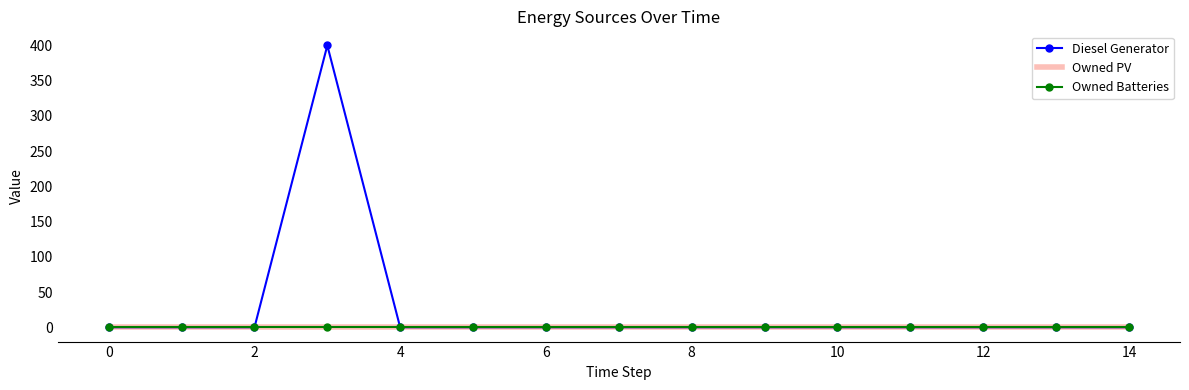

How many positive values does the Diesel Generator series have?

1